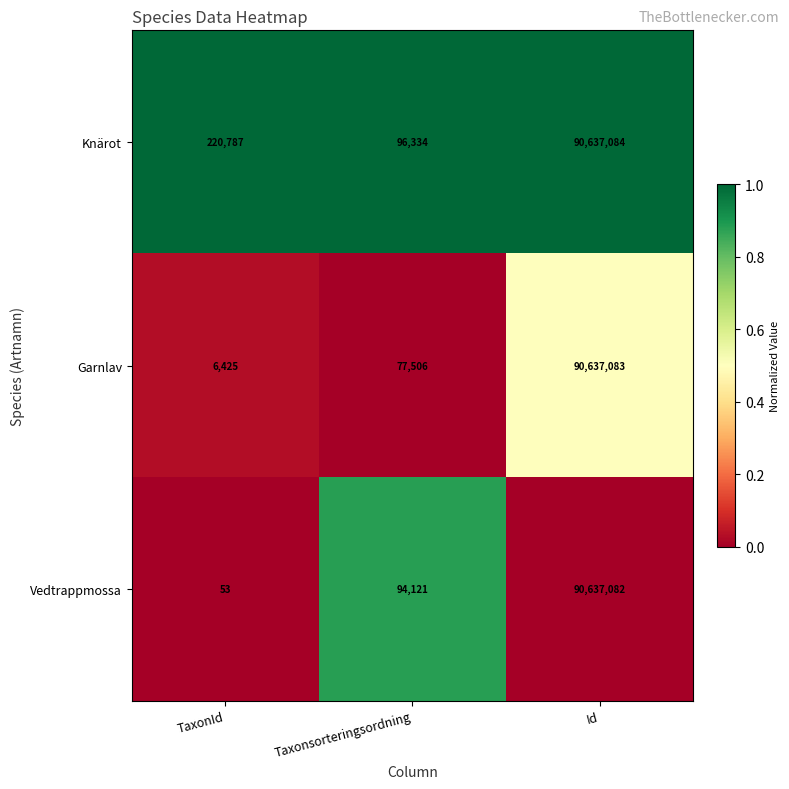

Reading left to right, extract all data points from this chart.

Knärot: 220787	96334	90637084
Garnlav: 6425	77506	90637083
Vedtrappmossa: 53	94121	90637082